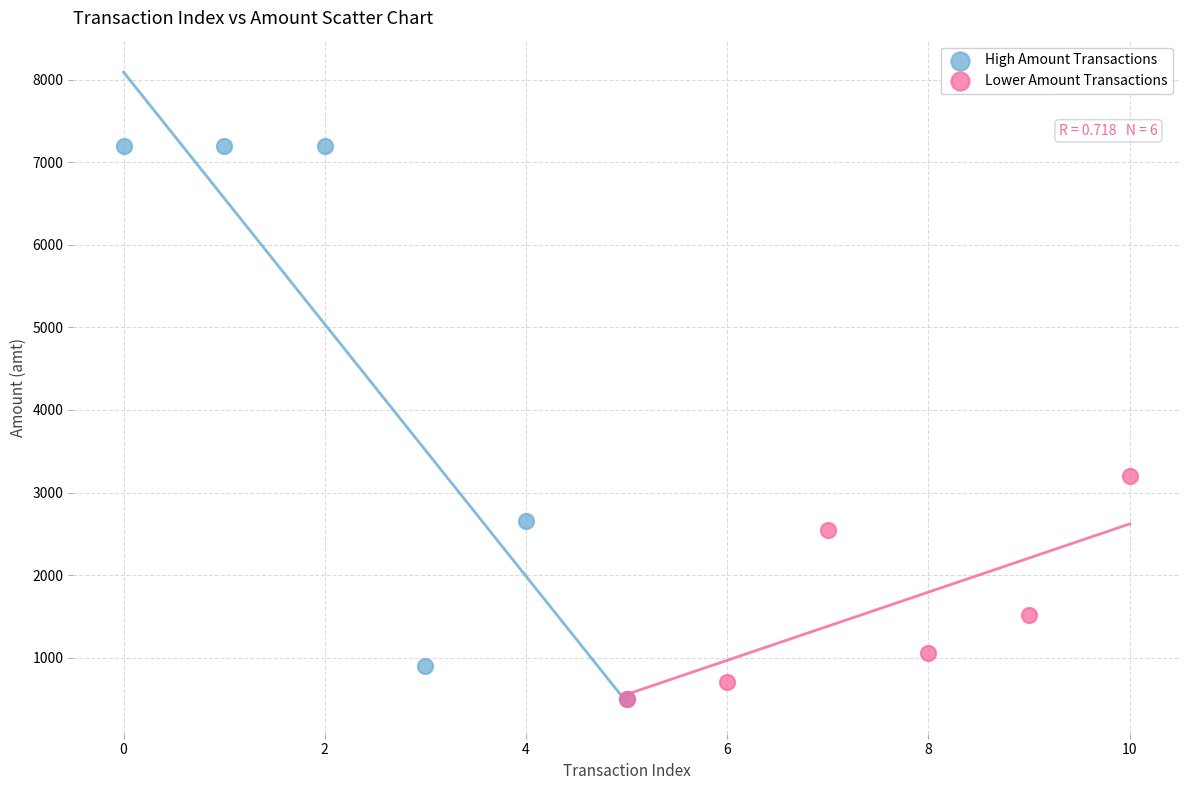

Which series contains the highest Y value?

High Amount Transactions